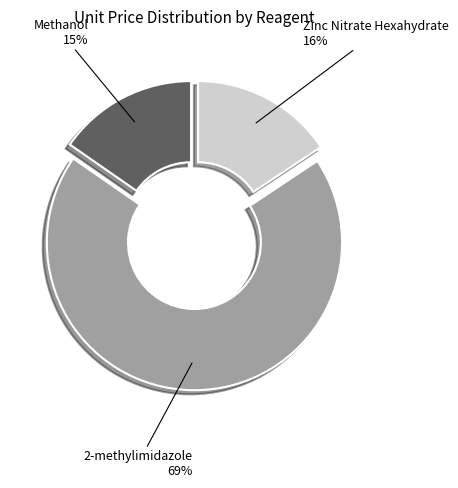

Combined, do Methanol and 2-methylimidazole account for over 50%?

Yes